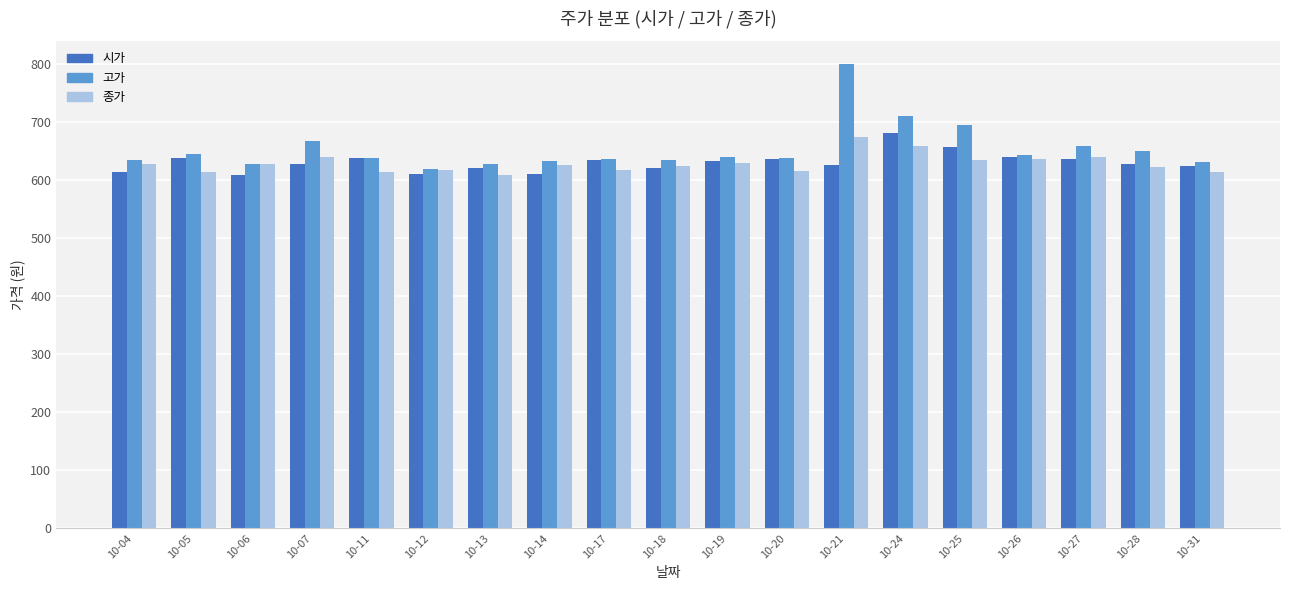

Which series has the widest spread of values?

고가